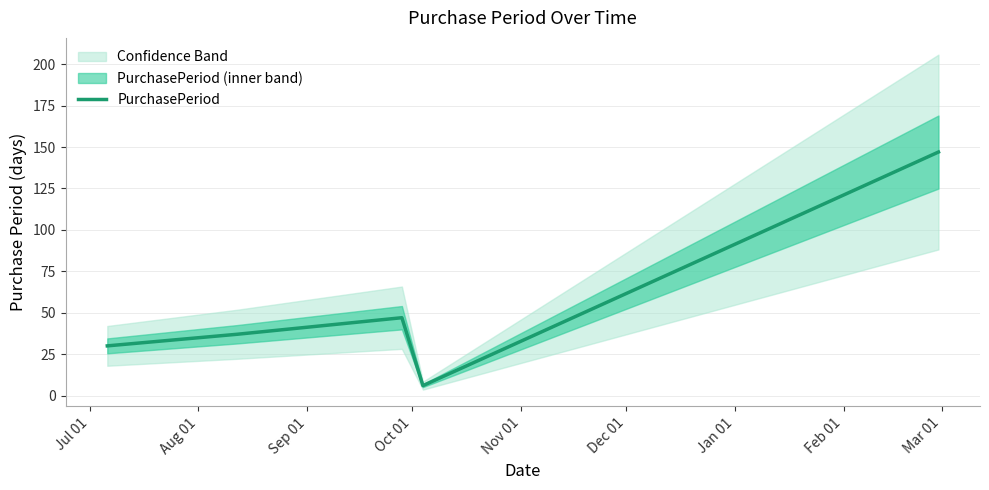

True or false: the data has more than 2 interior local peaks.

False